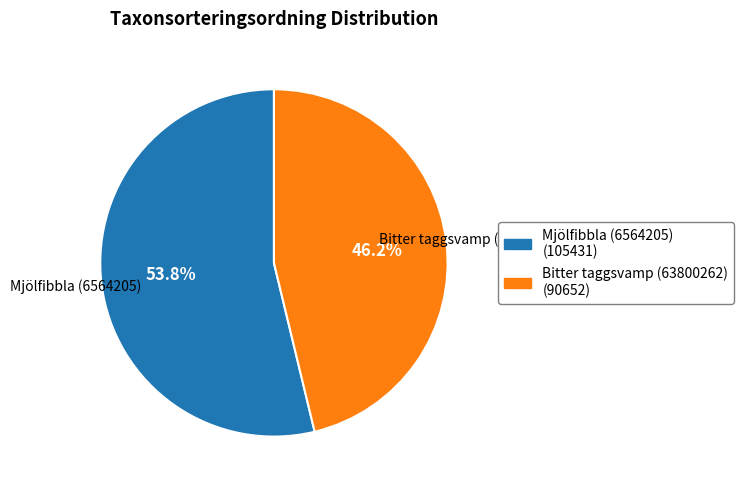

What percentage is the Mjölfibbla (6564205) slice, to the nearest percent?

54%